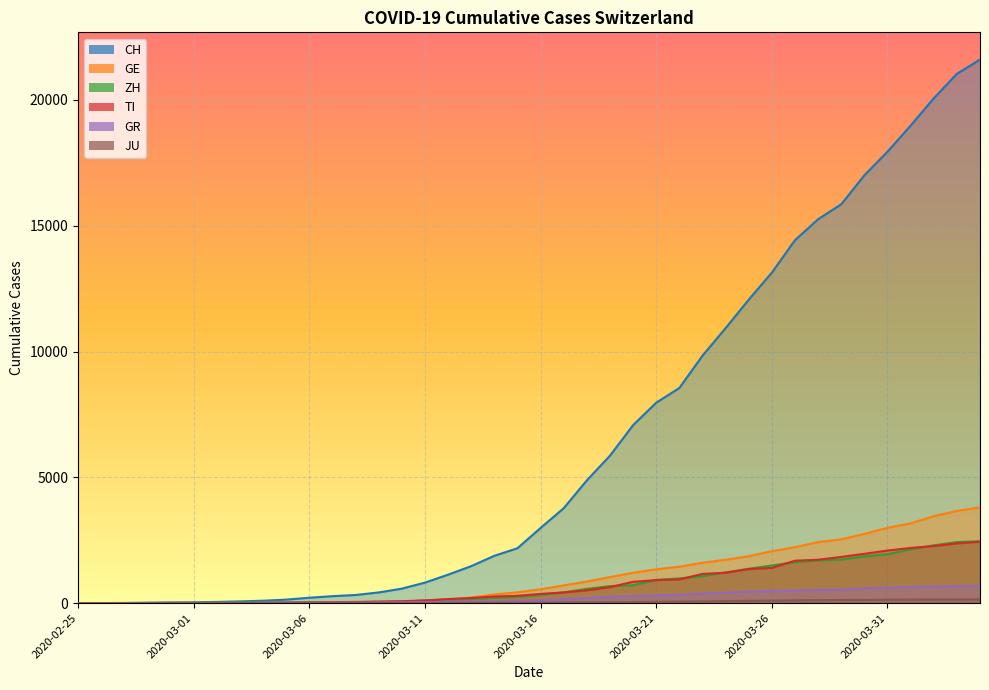

How many values in the GR series are below 118?

20